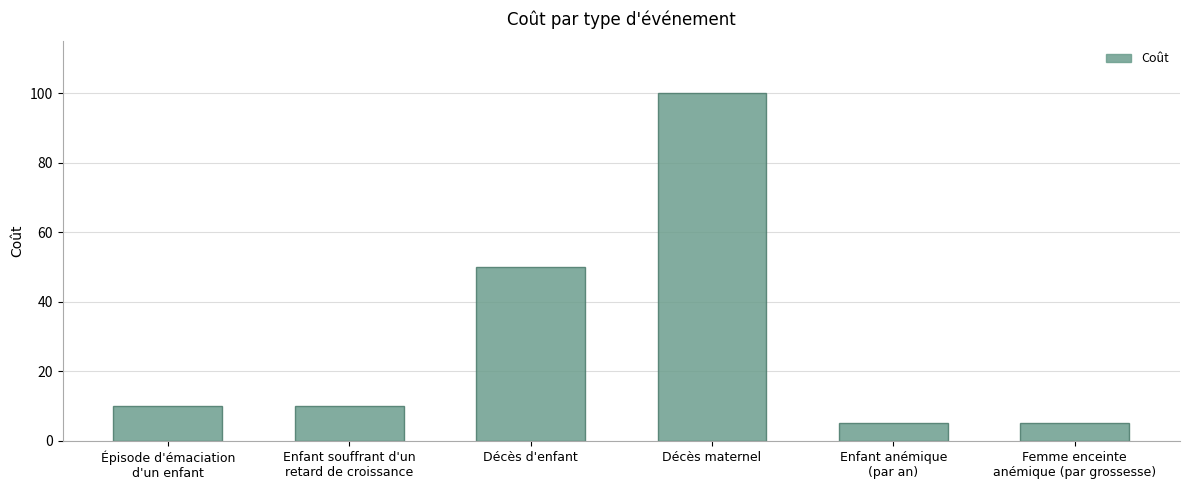

Where is the data nearest to the value 52?

Décès d'enfant